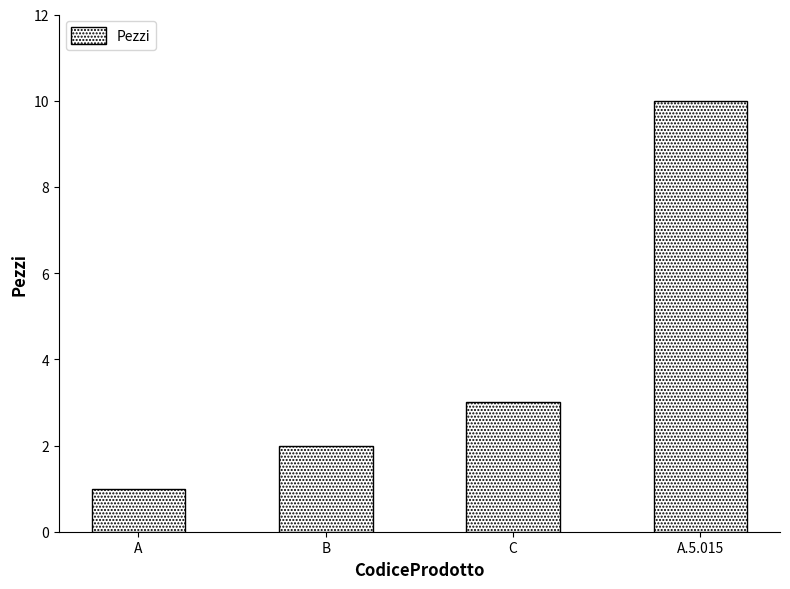

Does the chart contain stacked bars?

No